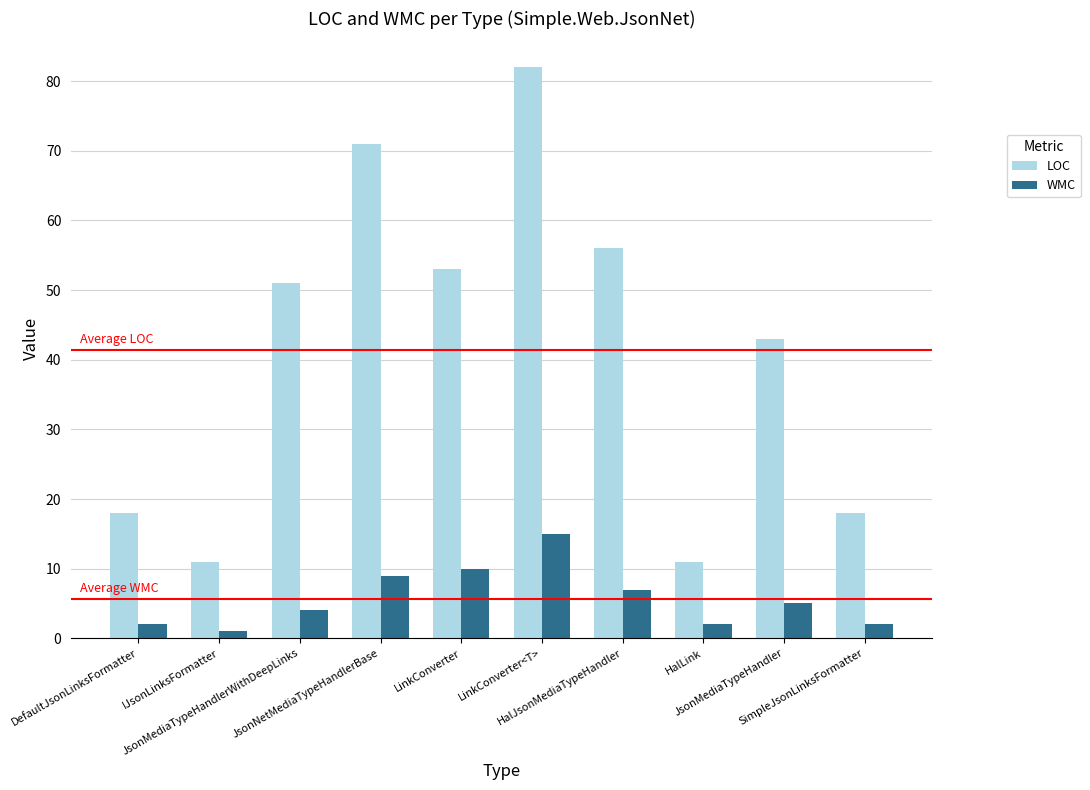

What is the sum of all WMC values?

57